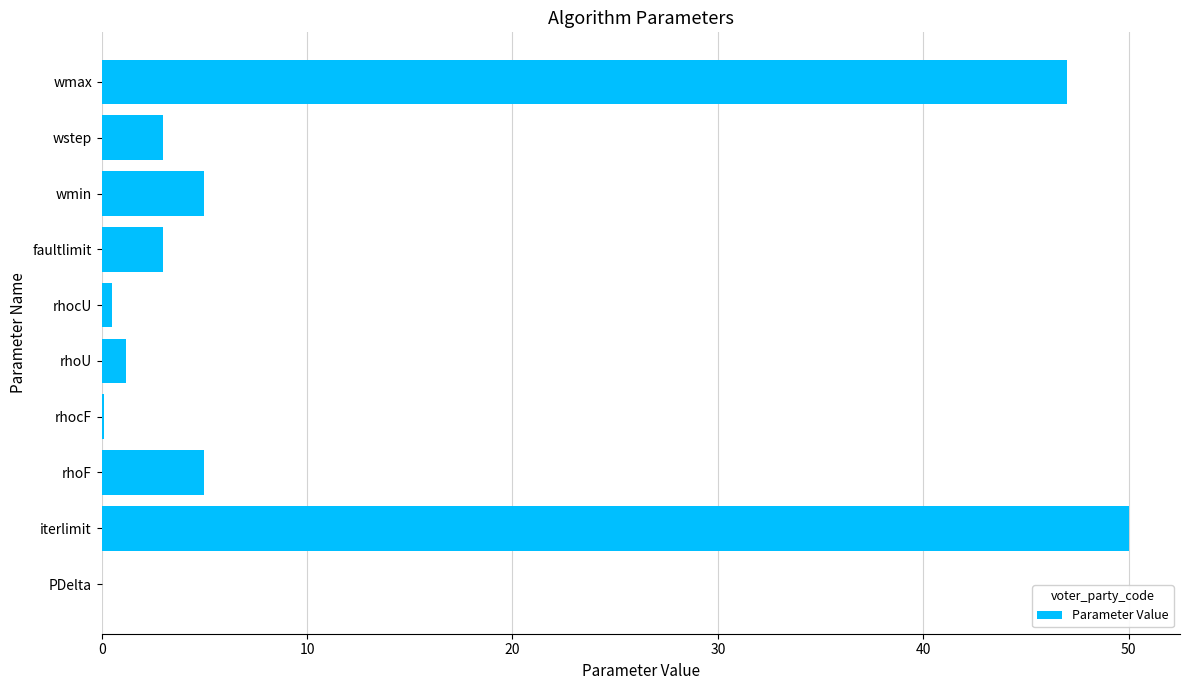

The value at faultlimit is 5.2. True or false?

False